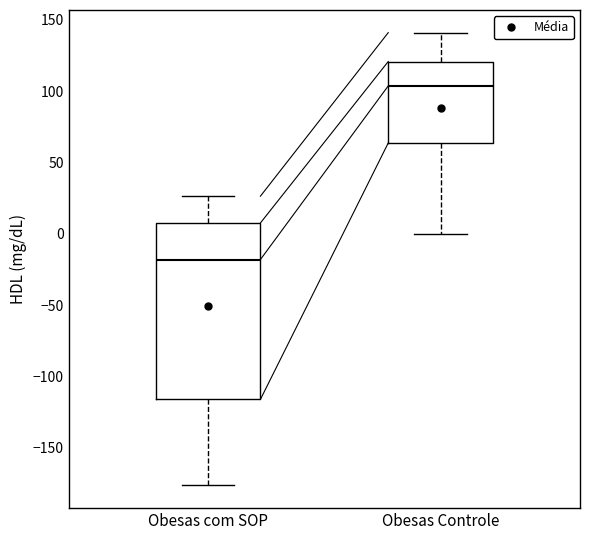

Which box is the tallest, from its lower edge to its upper edge?

Obesas com SOP